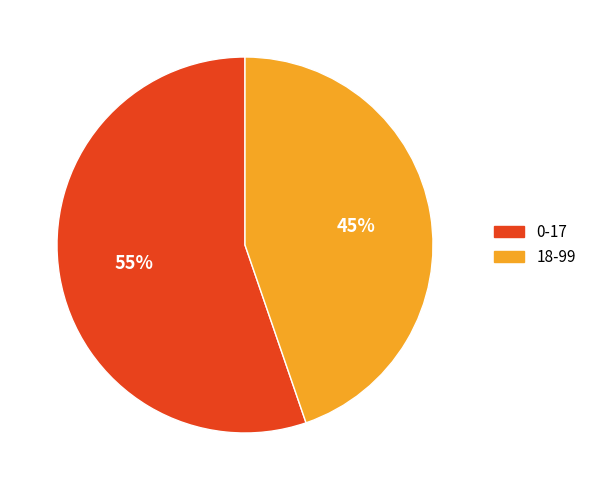

What is the majority slice?

0-17